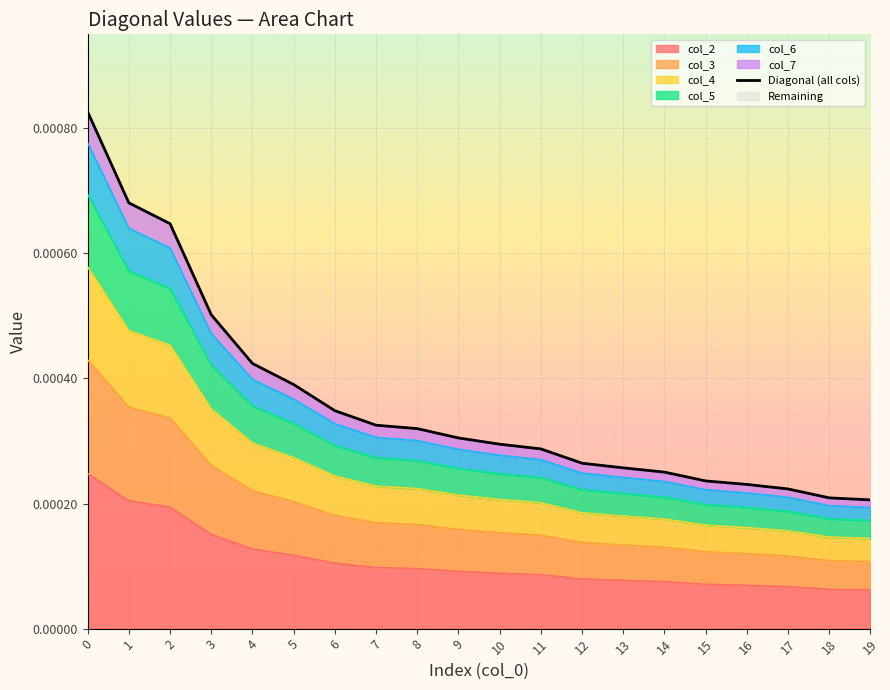

How many lines are shown in the chart?

1